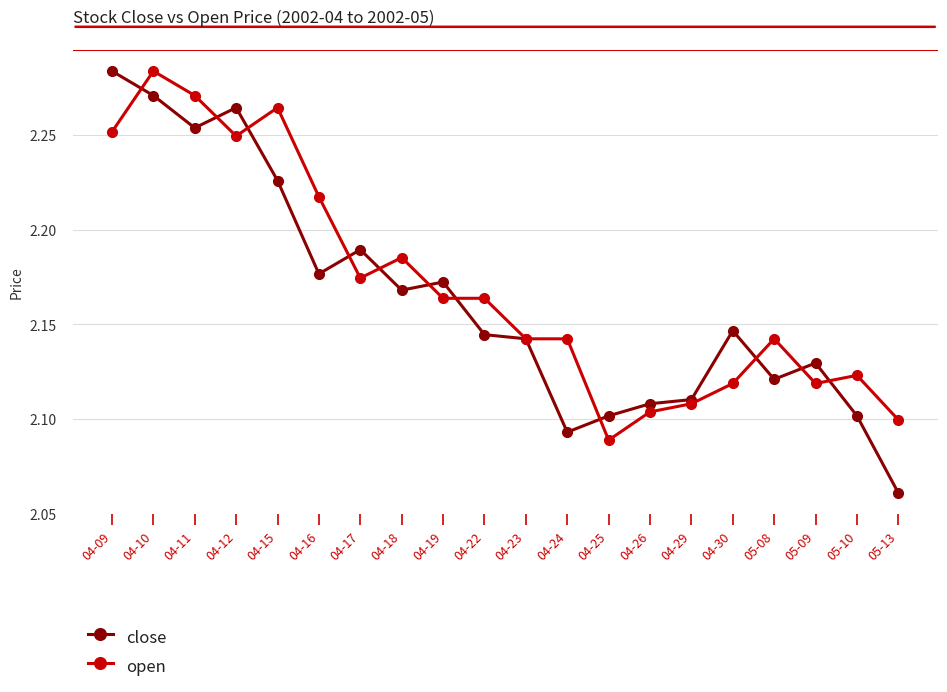

Which category has the lowest value across all series?

05-13